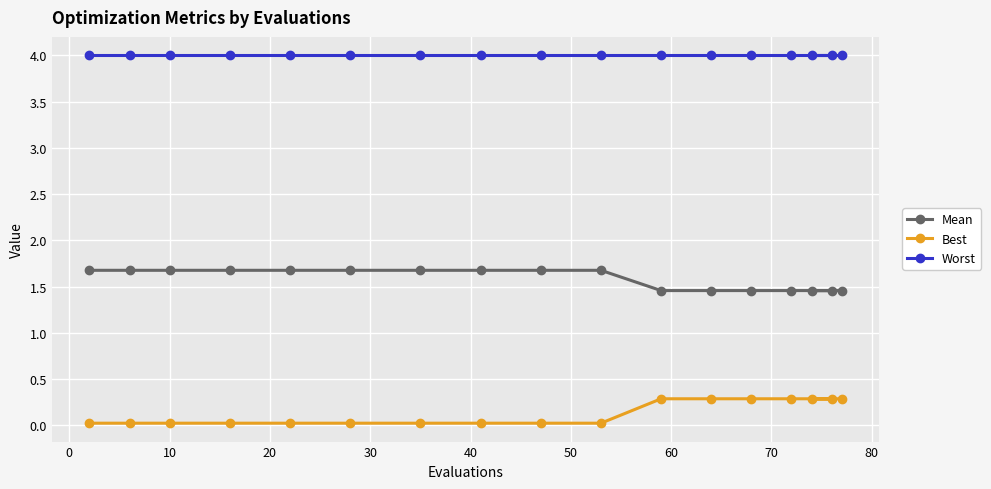

Reading left to right, list all the values displayed in this chart.

Mean: 1.7	1.7	1.7	1.7	1.7	1.7	1.7	1.7	1.7	1.7	1.5	1.5	1.5	1.5	1.5	1.5	1.5
Best: 0.0	0.0	0.0	0.0	0.0	0.0	0.0	0.0	0.0	0.0	0.3	0.3	0.3	0.3	0.3	0.3	0.3
Worst: 4.0	4.0	4.0	4.0	4.0	4.0	4.0	4.0	4.0	4.0	4.0	4.0	4.0	4.0	4.0	4.0	4.0